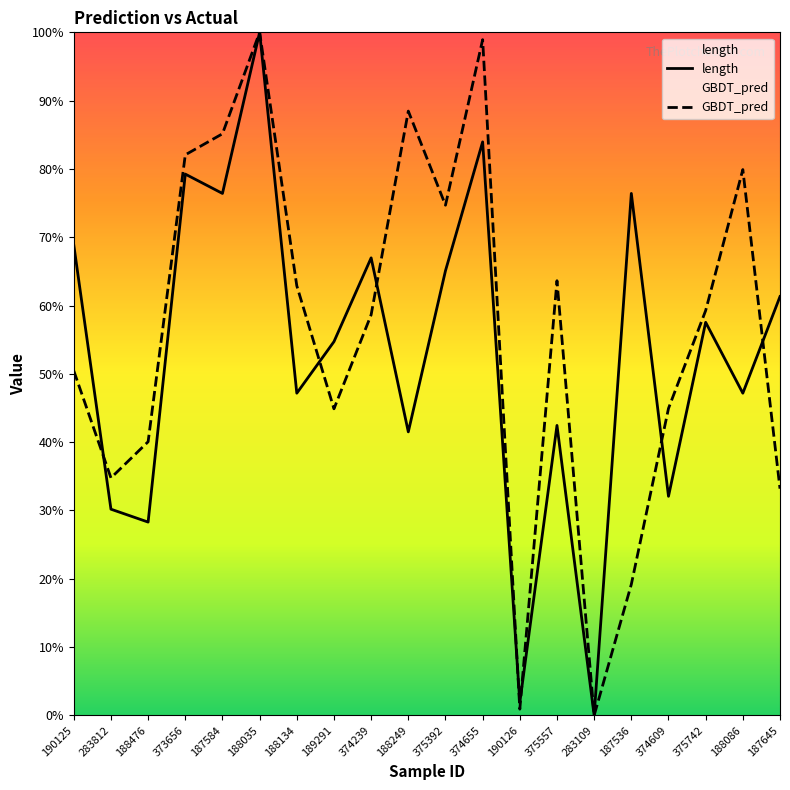

What position from the left is 375392?

11